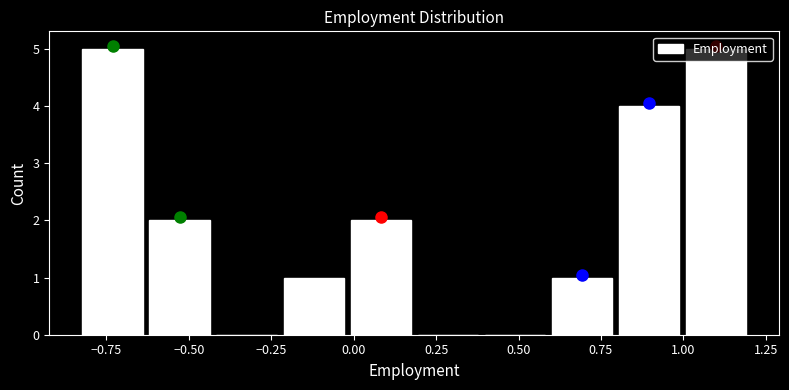

Reading left to right, list every bar in this chart as the range it spans on the x-axis followed by its height. Neither the bar edges nor the heights are printed on the chart, so give them approximately, as read against the axes.

-0.85 to -0.65: 5
-0.65 to -0.45: 2
-0.45 to -0.20: 0
-0.20 to 0.00: 1
0.00 to 0.20: 2
0.20 to 0.40: 0
0.40 to 0.60: 0
0.60 to 0.80: 1
0.80 to 1.00: 4
1.00 to 1.20: 5